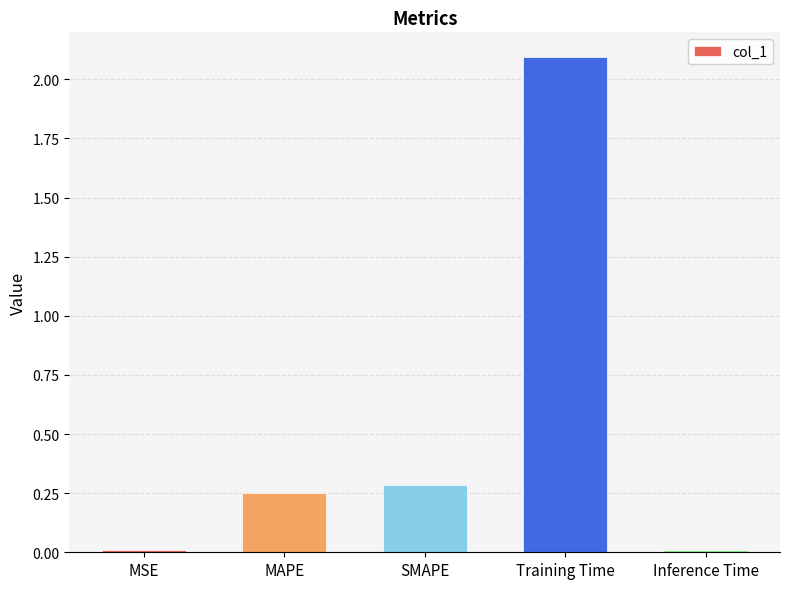

What is the sum of the values at SMAPE and Training Time?

2.4